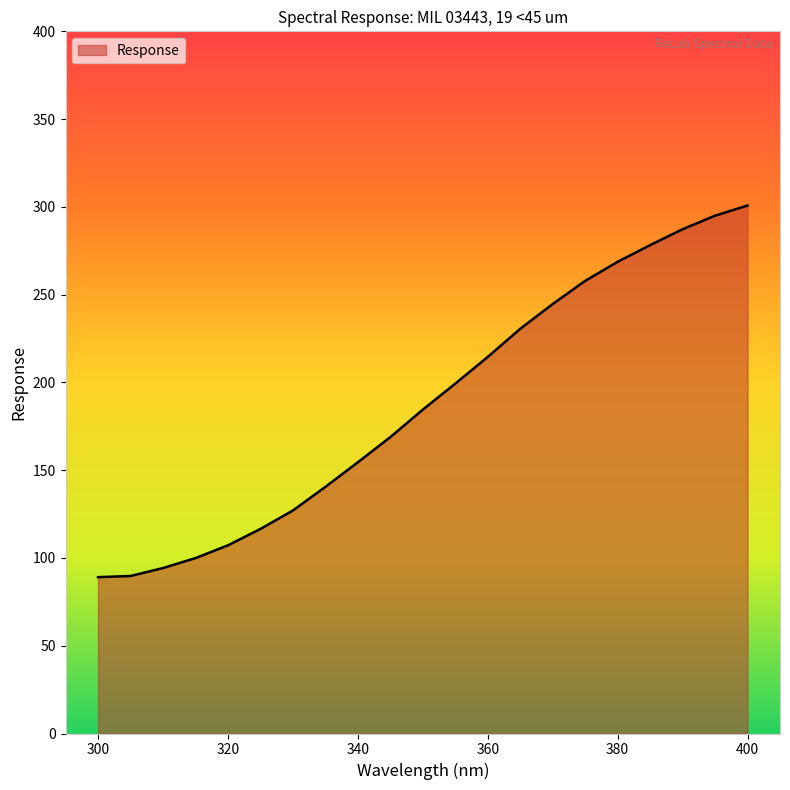

Does the chart display data point markers on the line(s)?

No